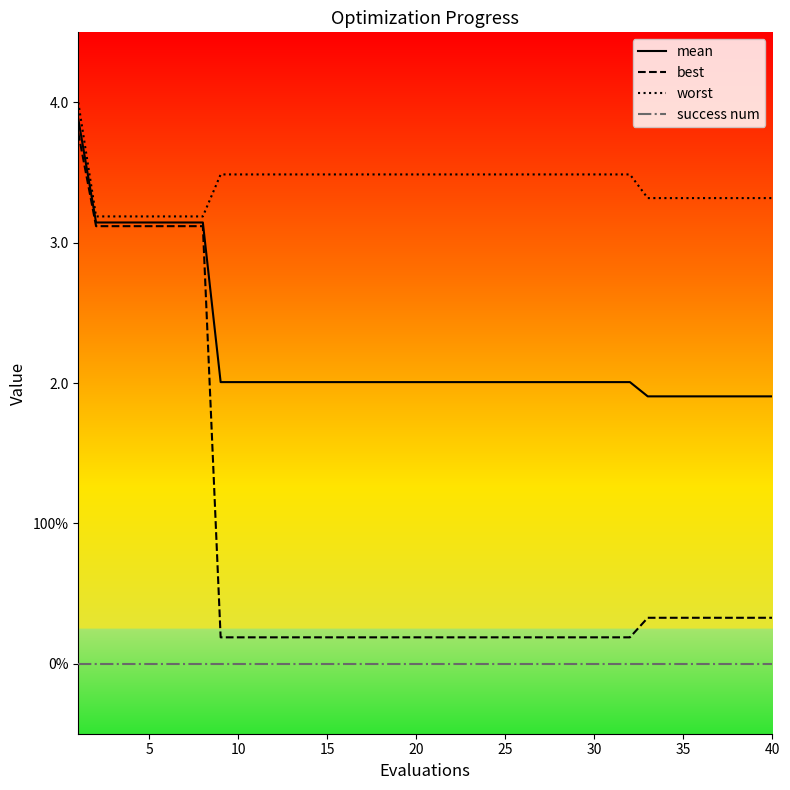

Which series has the widest spread of values?

best